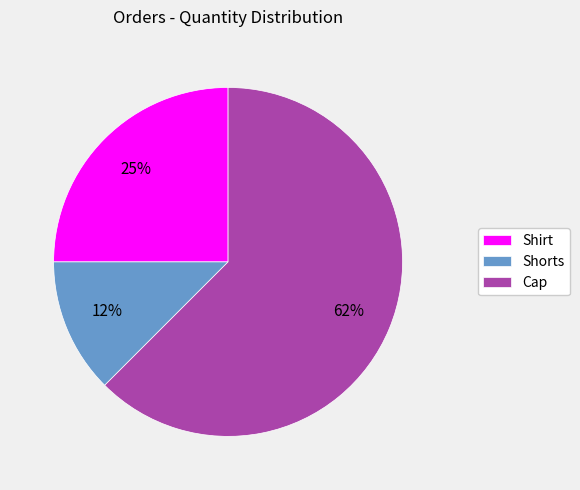

To the nearest percent, what percentage of the pie is Shirt?

25%